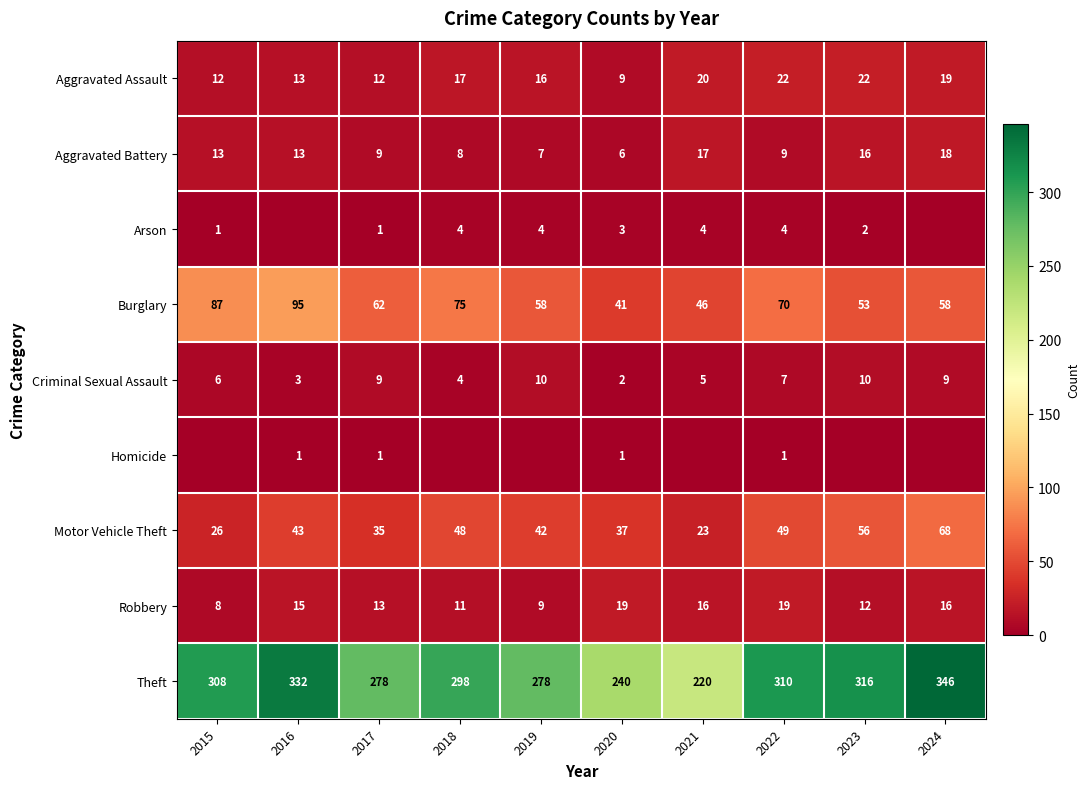

What is the total value across all series at 2022?

491